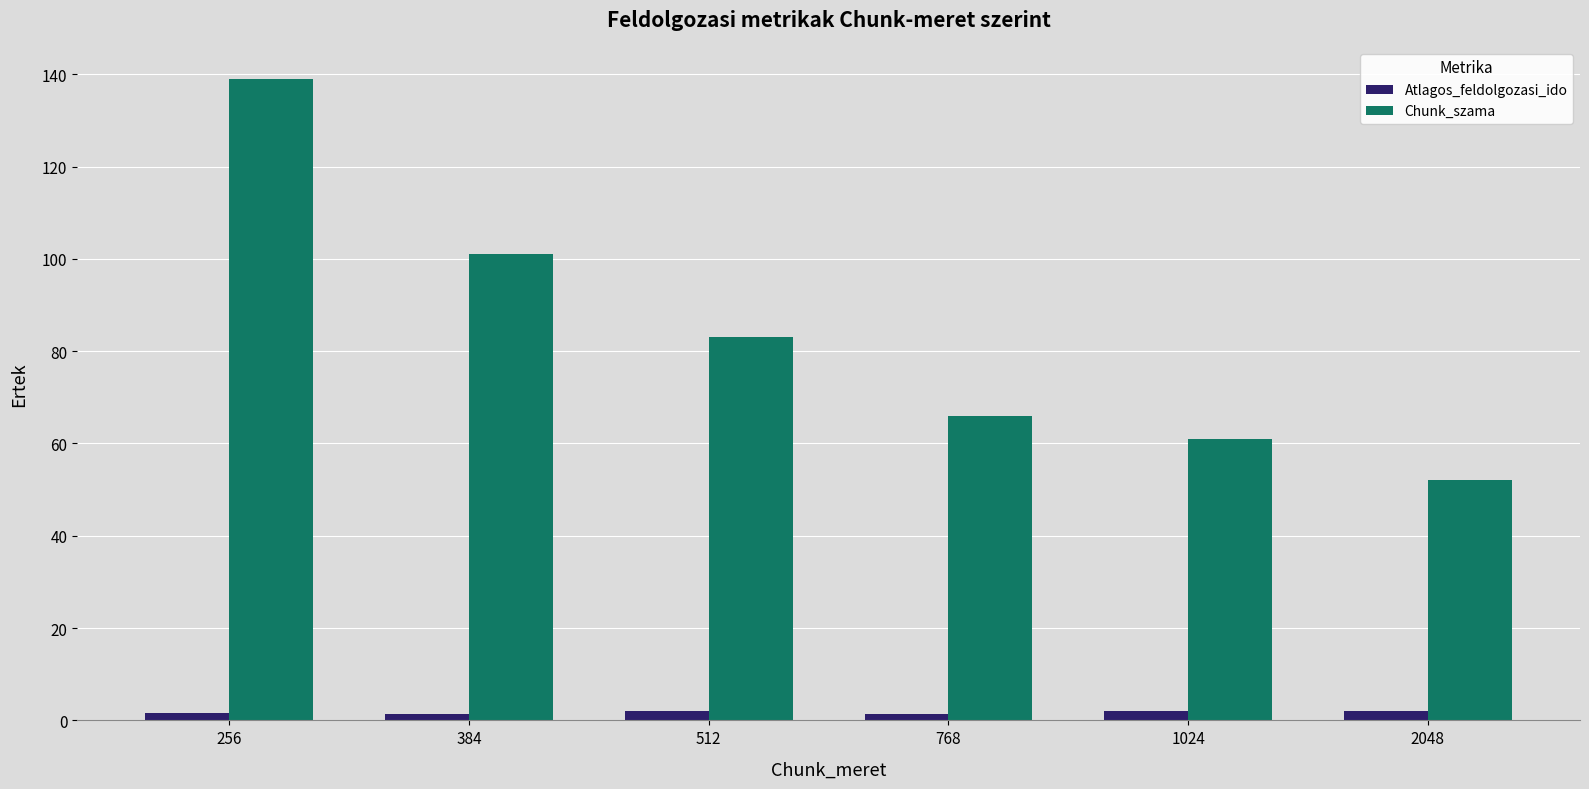

What is the total value across all series at 768?

67.4